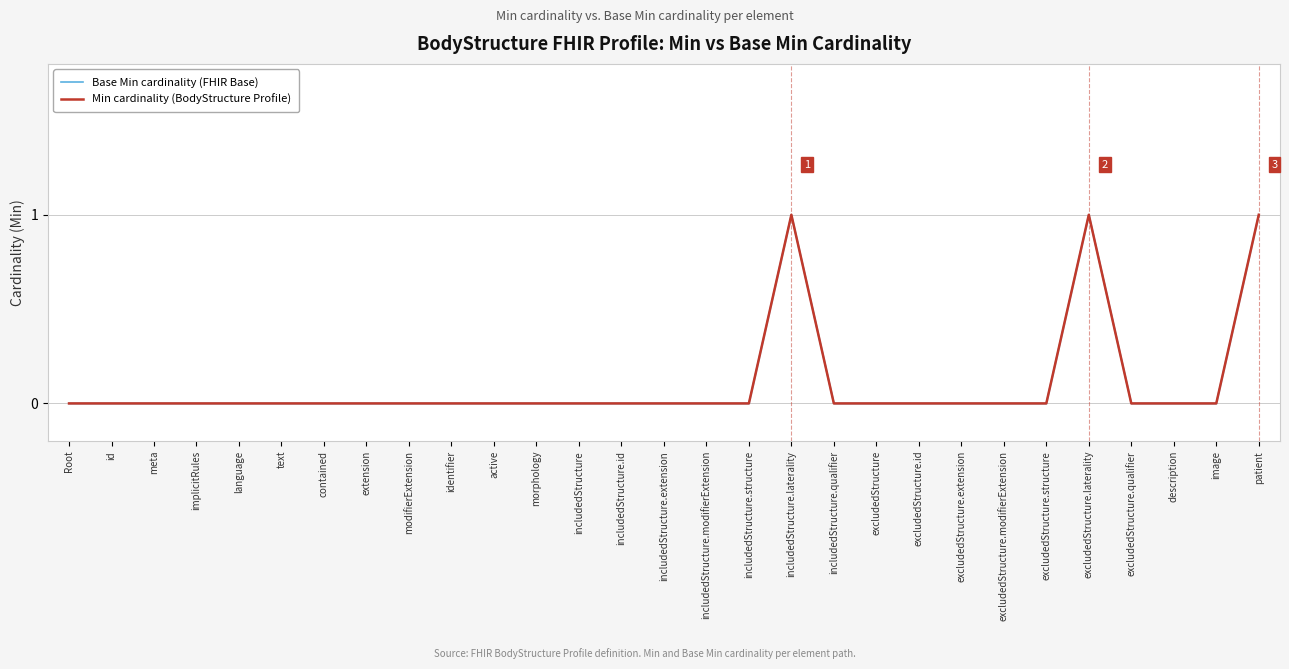

What is the maximum value for Base Min cardinality (FHIR Base)?

1